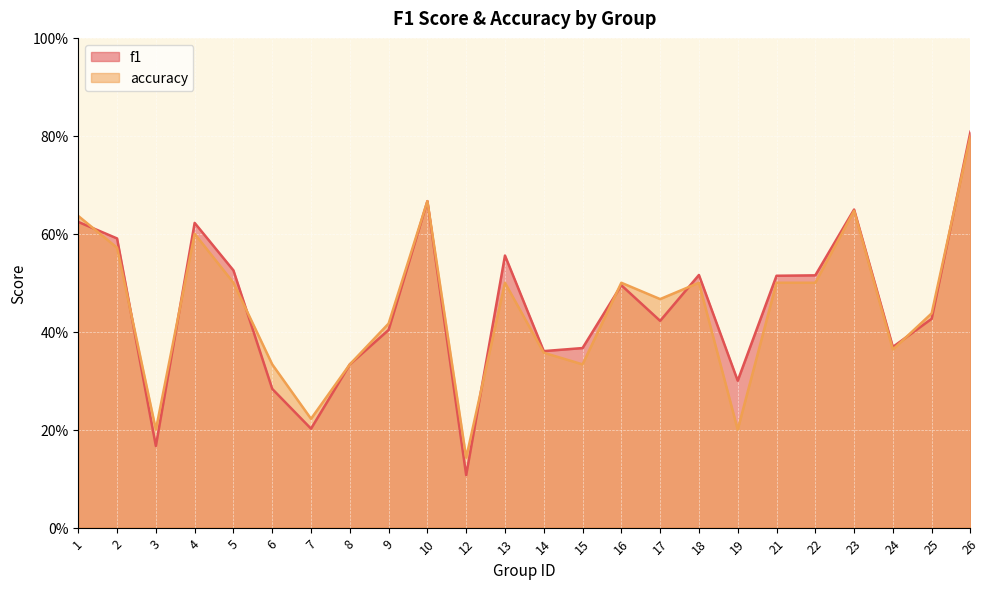

What is the difference between the second highest and minimum values in the f1 series?

0.6